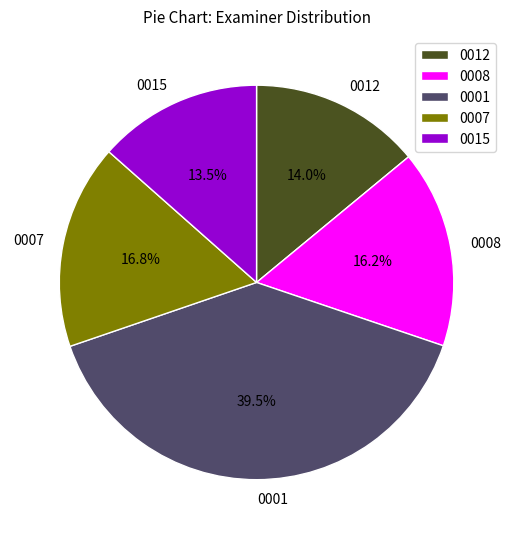

How many segments does this pie chart have?

5